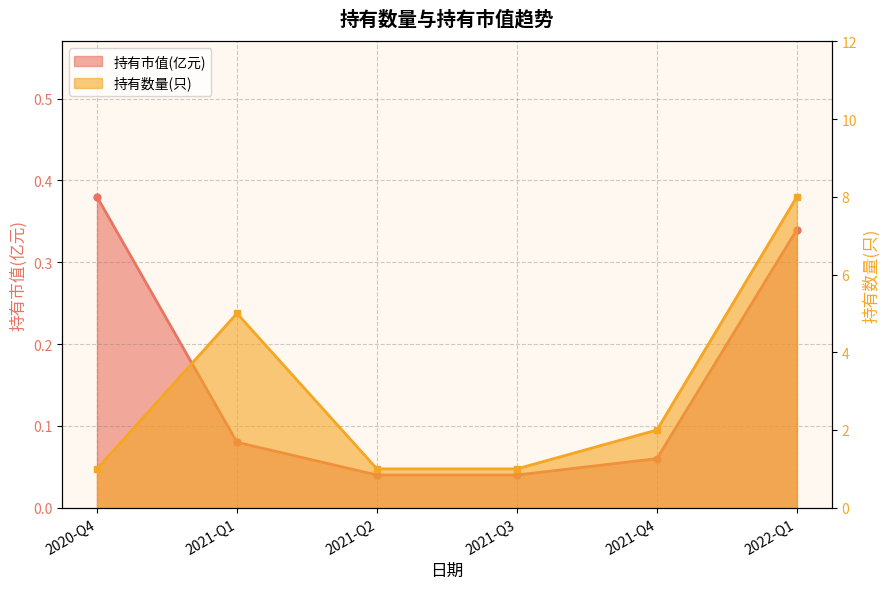

Count the number of categories in the chart.

6